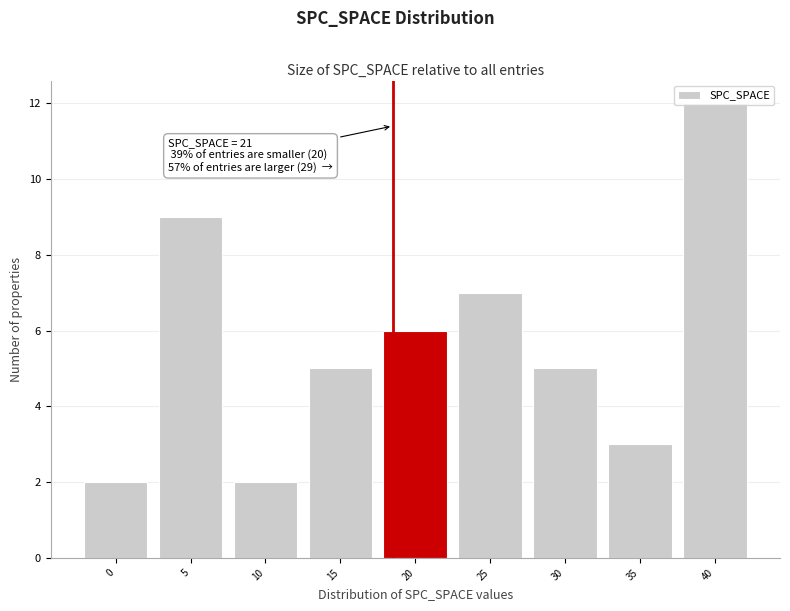

Which has a higher value, 40 or 0?

40